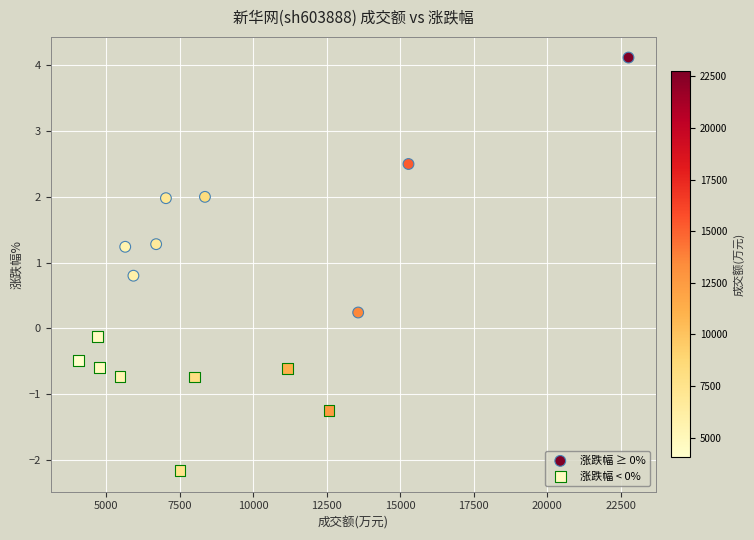

Which series contains the lowest Y value?

涨跌幅 < 0%